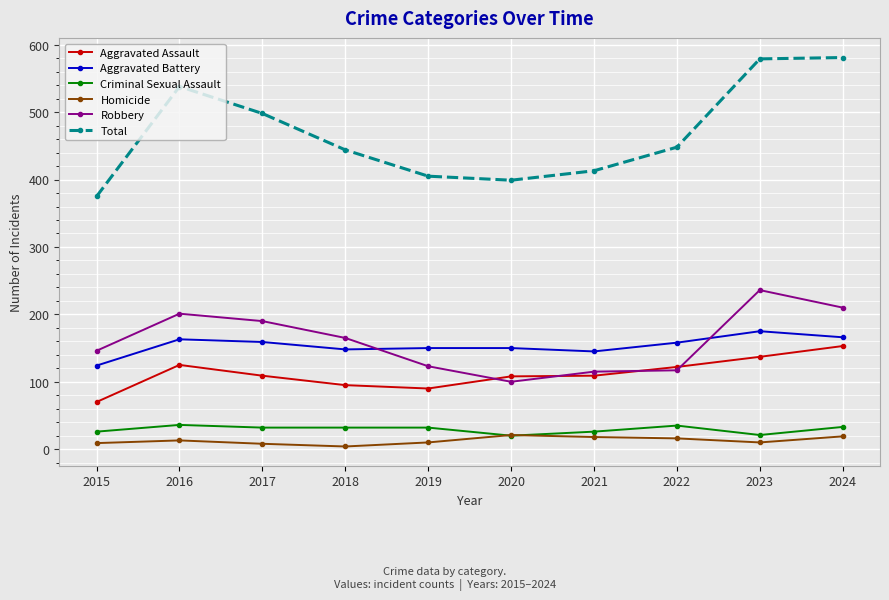

True or false: Aggravated Battery and Total cross at least once.

False